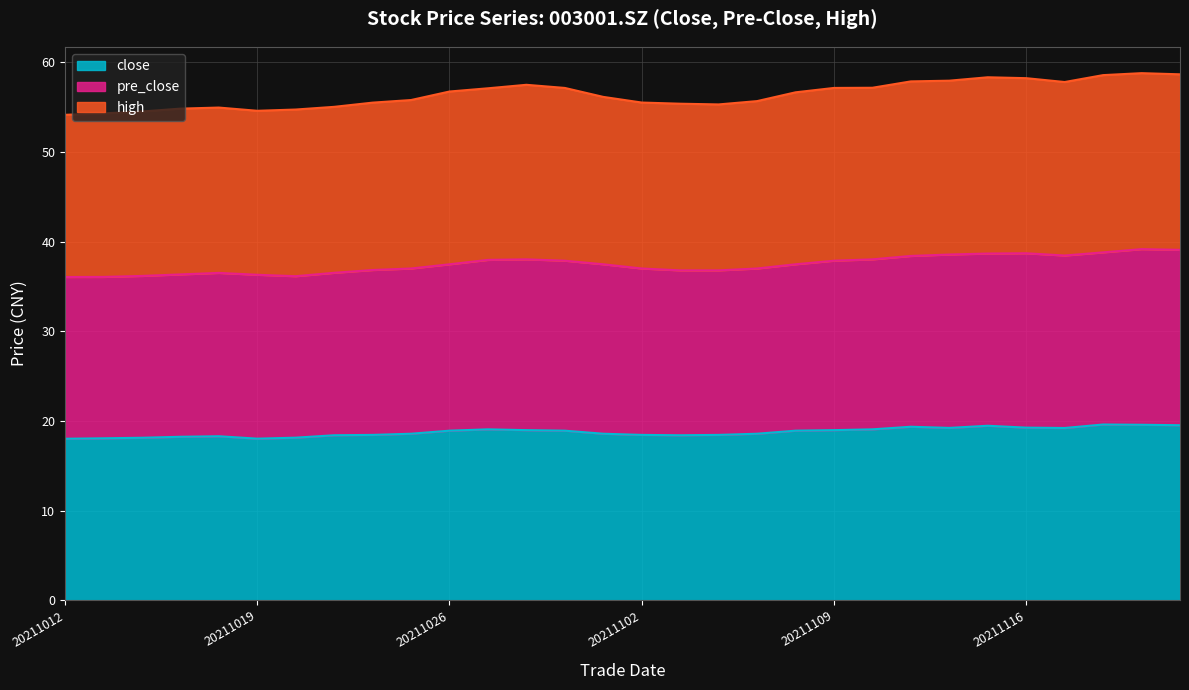

True or false: pre_close has more than 0 interior local peaks.

True